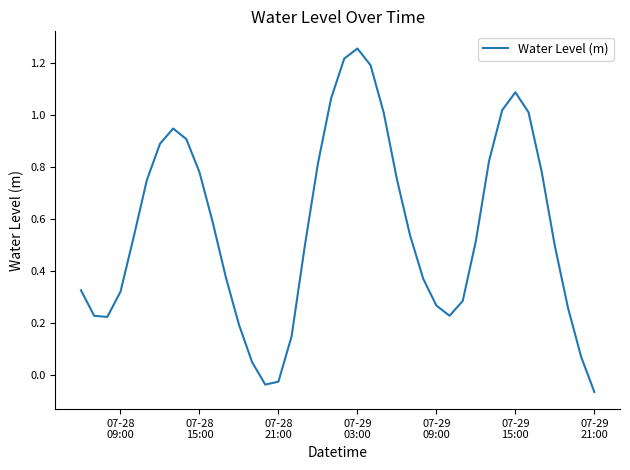

True or false: the data has more than 1 interior local peaks.

True